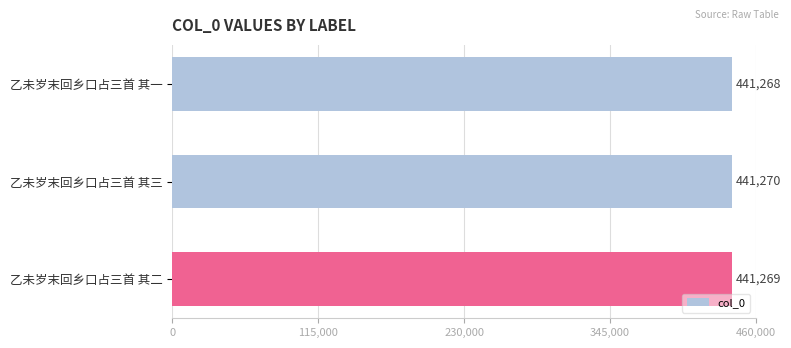

True or false: the data shows 441269 at 乙未岁末回乡口占三首 其二.

True